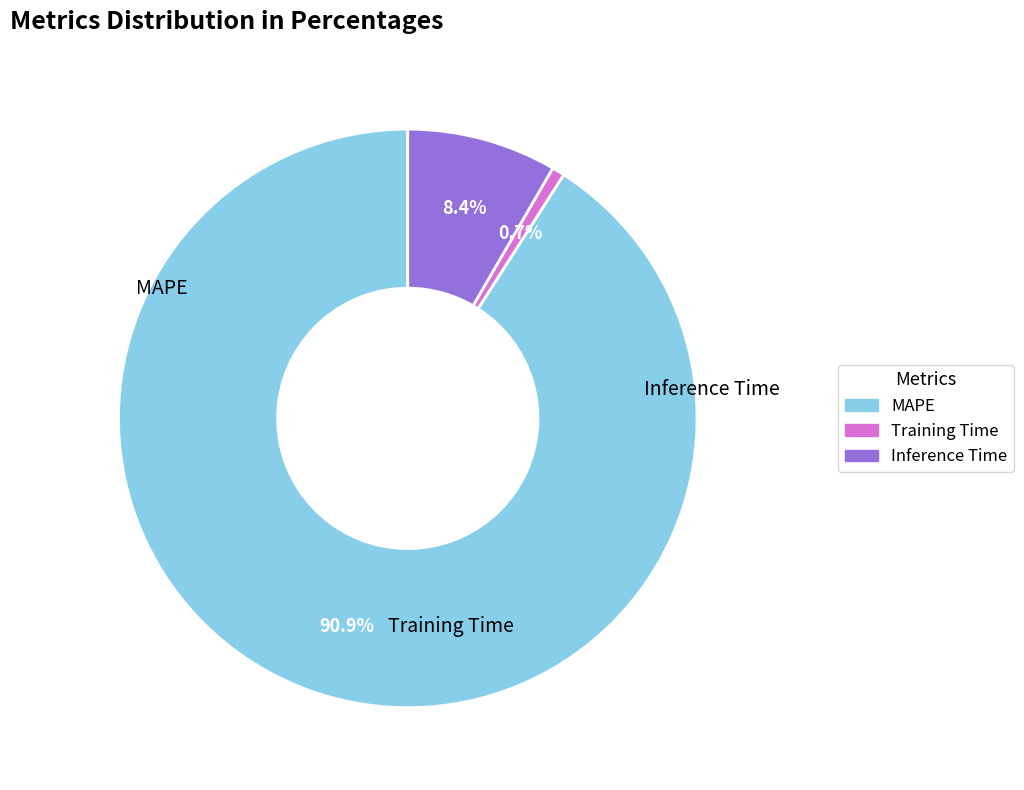

To the nearest percent, what is the difference between the Training Time and Inference Time slice percentages?

8%